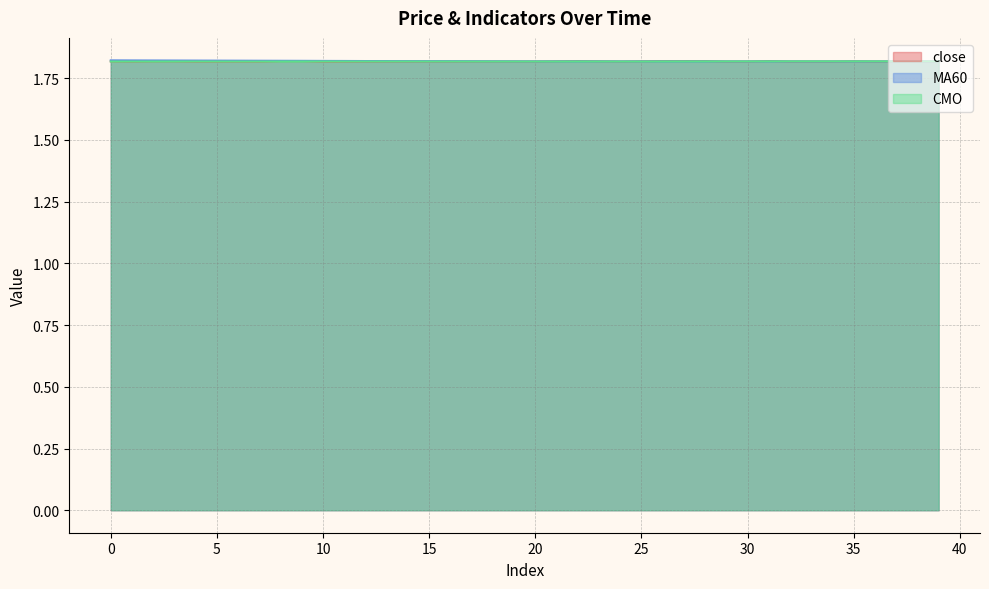

True or false: MA60 and CMO cross at least once.

False